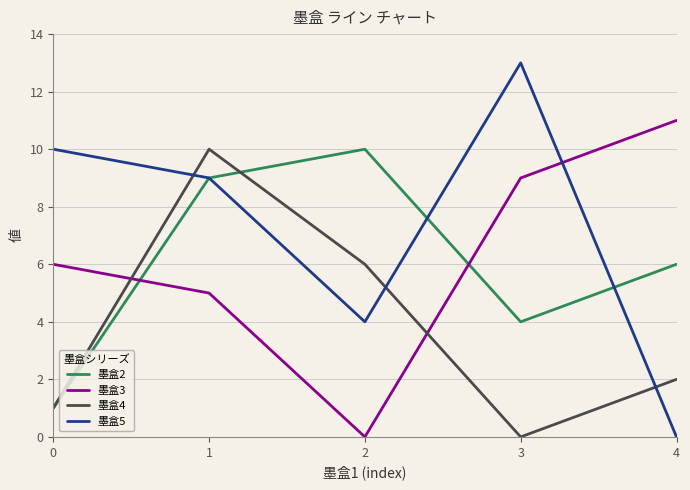

Does the chart have visible grid lines?

Yes